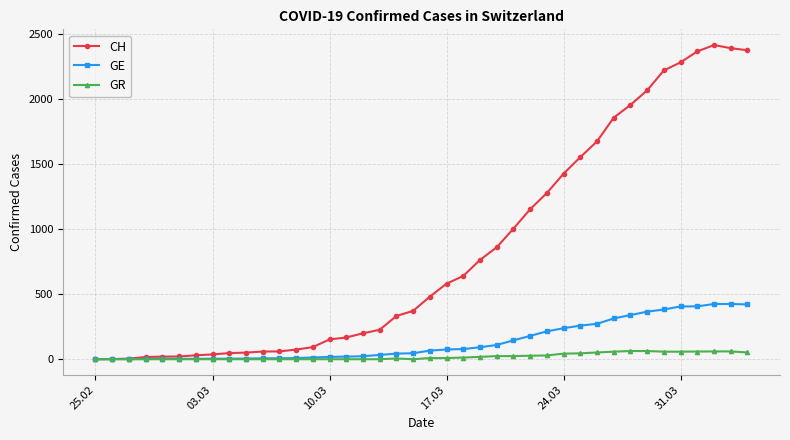

Which series has the largest total across all categories?

CH